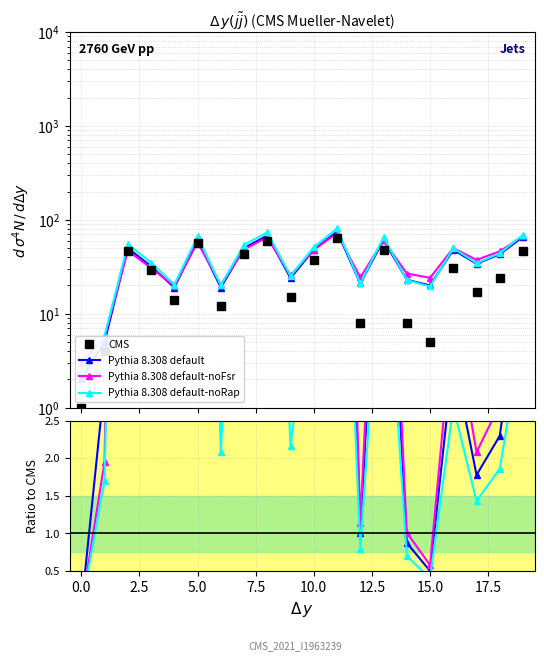

Is the value of Pythia 8.308 default-noFsr at 18 greater than the value of Pythia 8.308 default at 2.5?

No